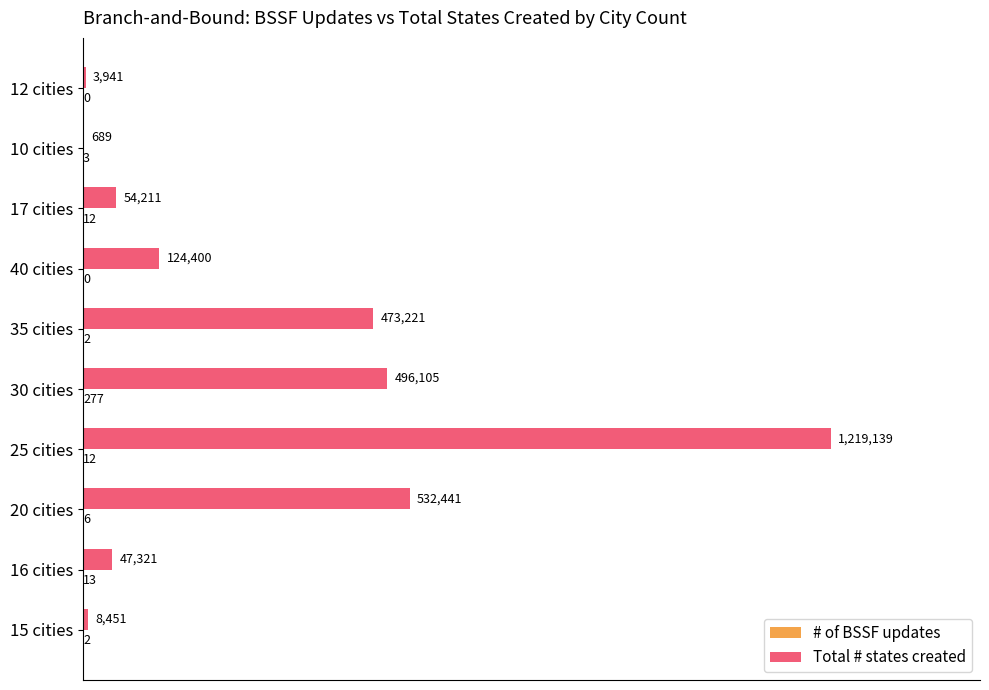

What is the approximate value of Total # states created at 16 cities, to the nearest 100?

47300